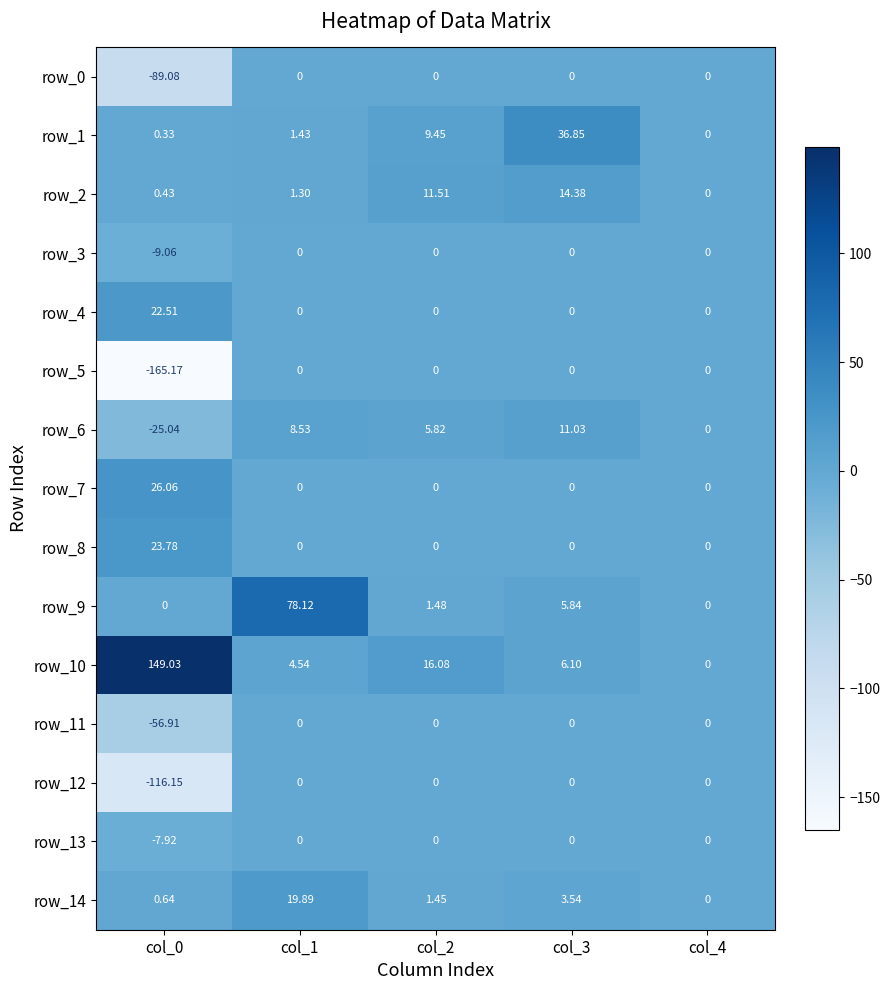

Is the value of row_14 at col_0 greater than the value of row_0 at col_0?

Yes